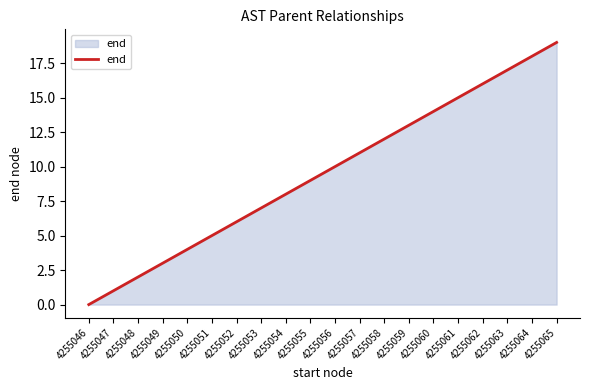

Reading right to left, transcribe all the data shown in this chart.

19	18	17	16	15	14	13	12	11	10	9	8	7	6	5	4	3	2	1	0